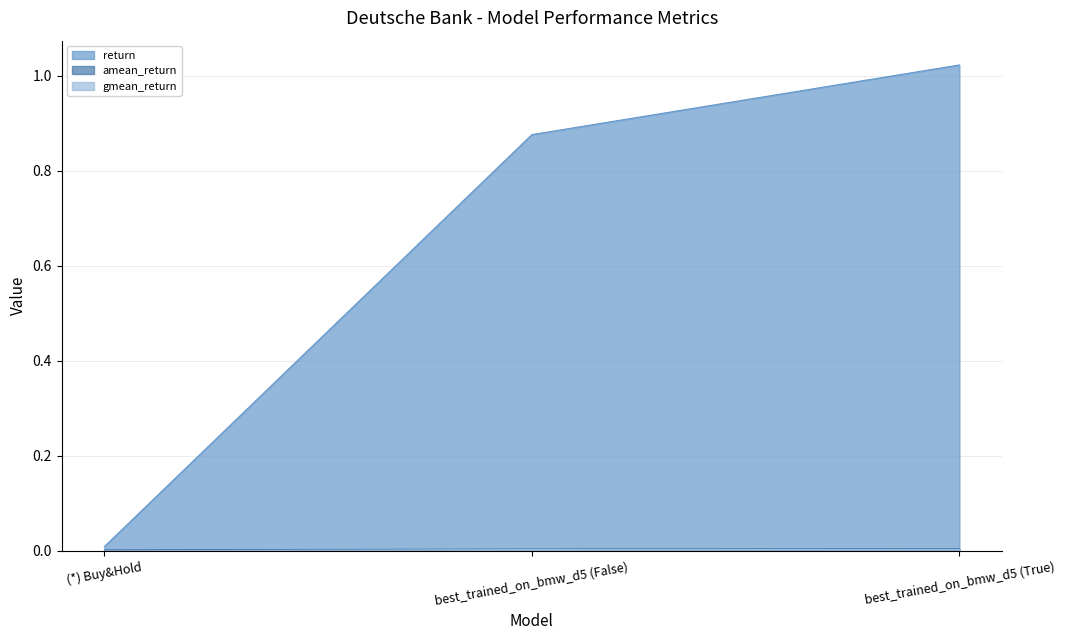

At how many categories does at least one series exceed 0?

3